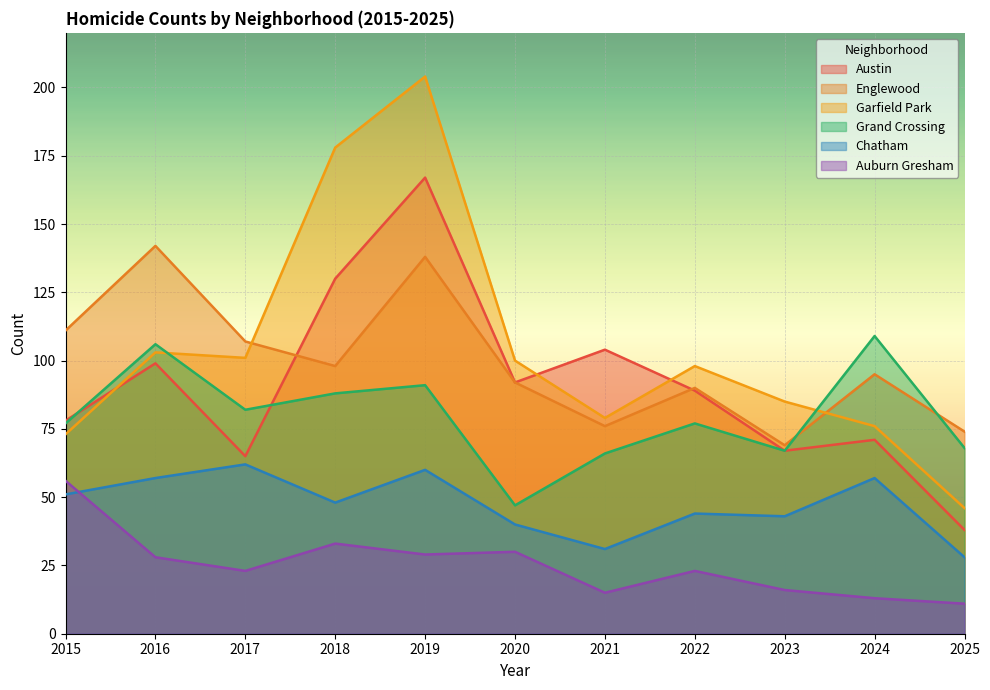

What is the value of the Auburn Gresham point at the 2nd from the left?

28